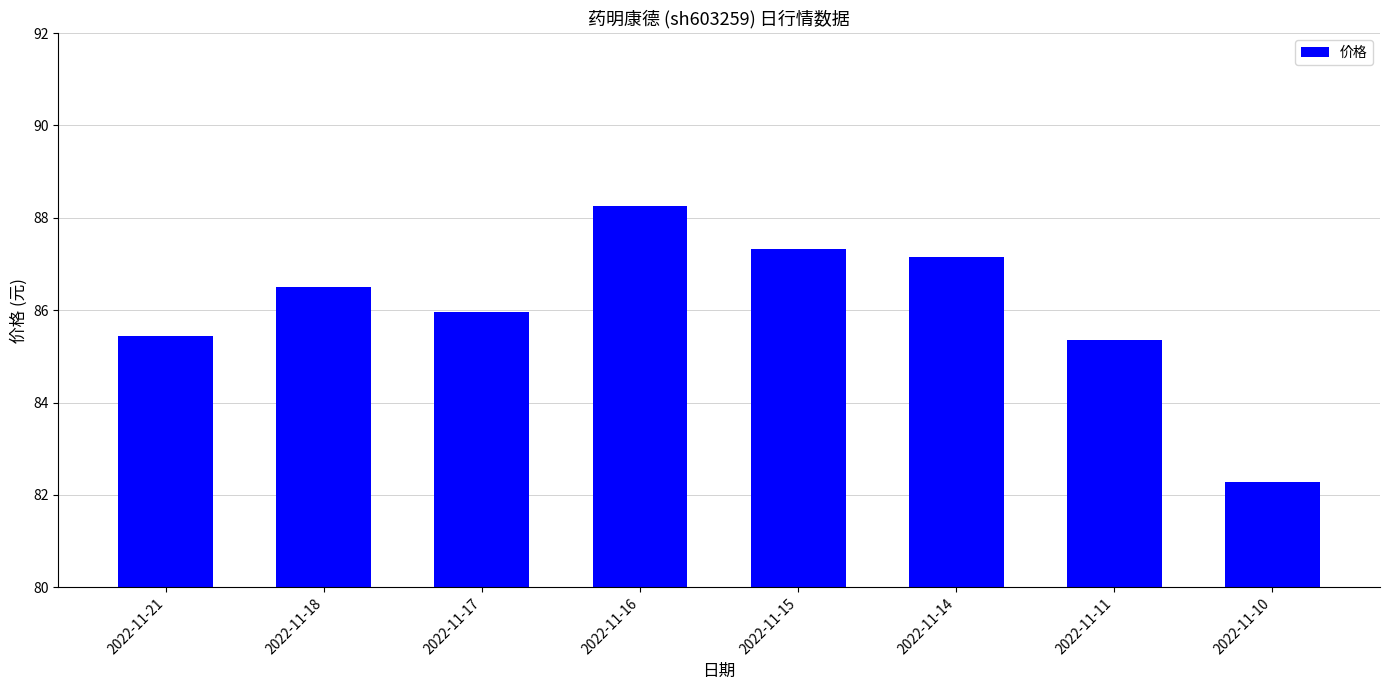

The chart shows a value of 88.2 at 2022-11-16. True or false?

True